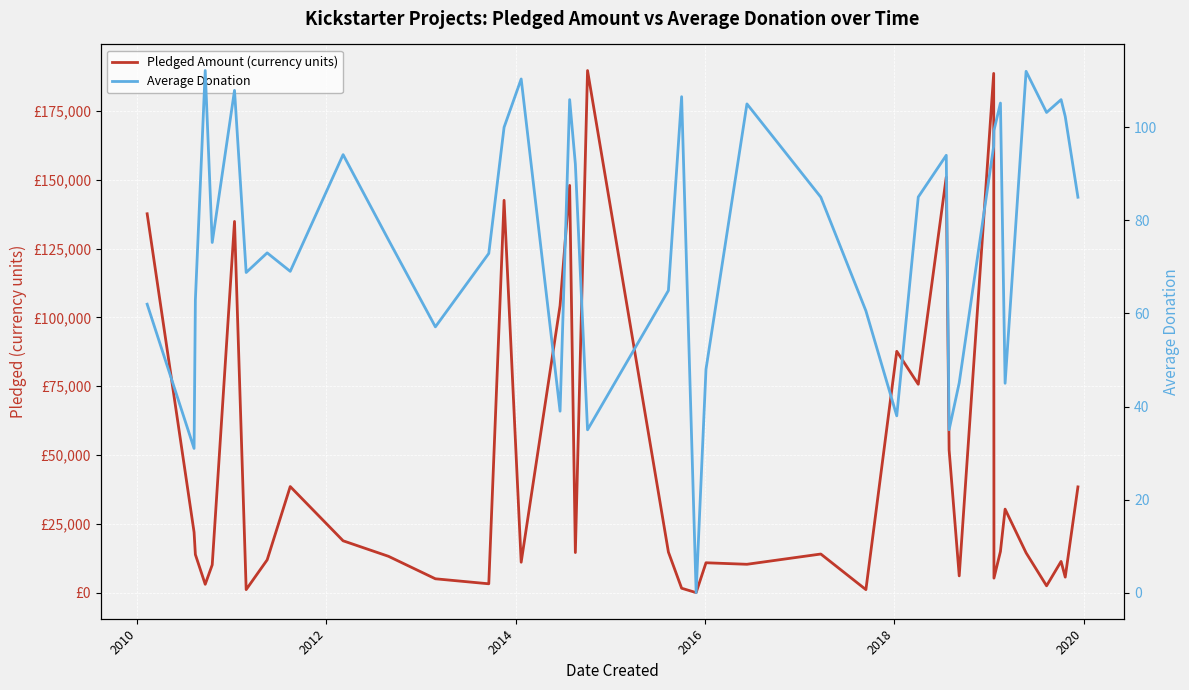

Is this an area chart (filled region under the line)?

No